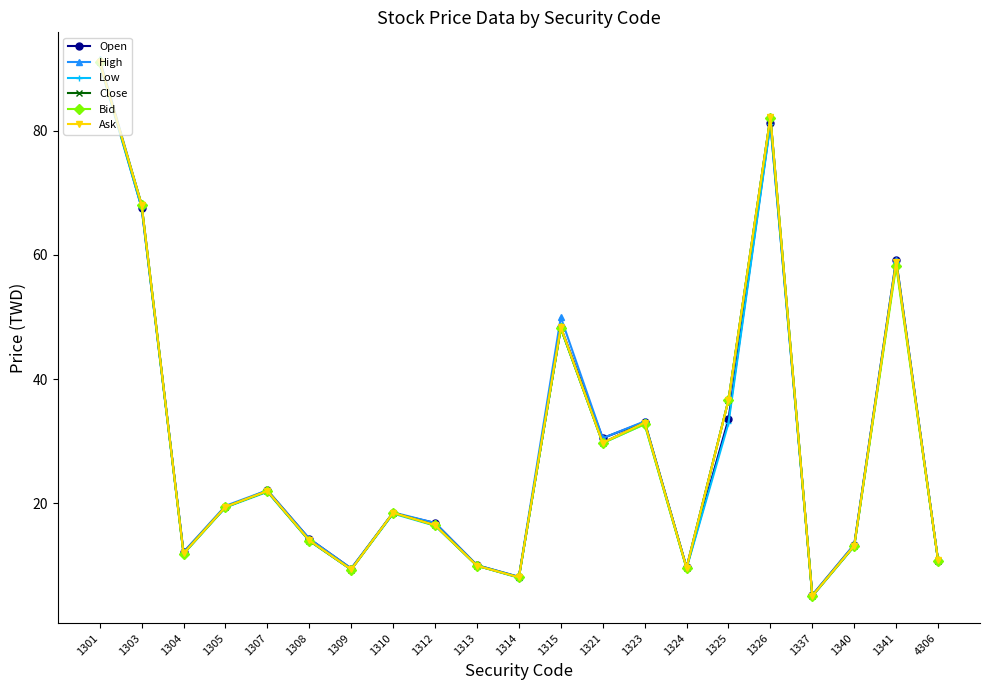

How many data points in Close are less than 18?

10